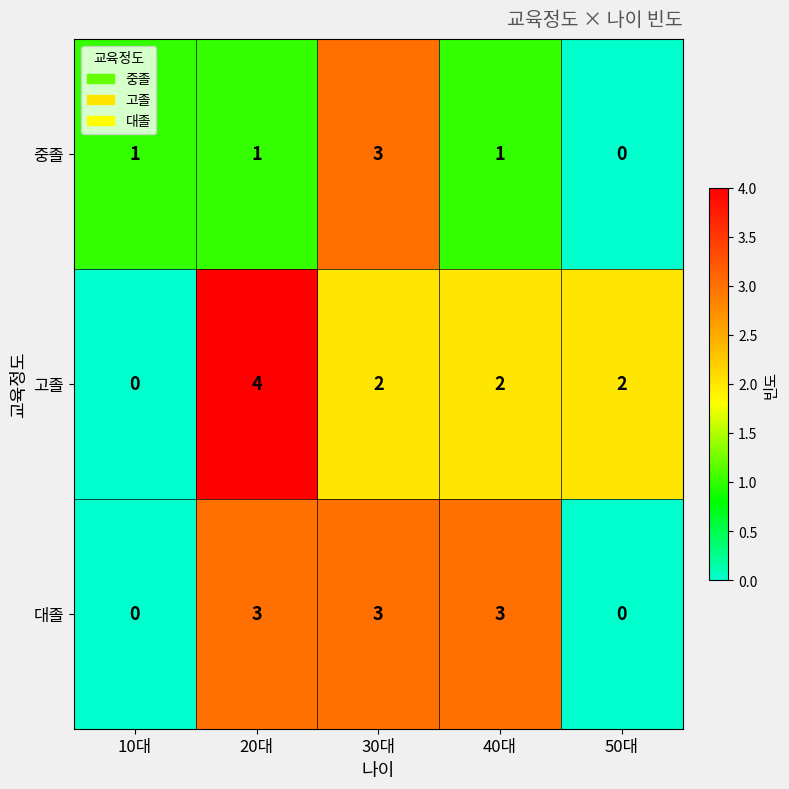

At which category does the chart reach its peak across all series?

20대